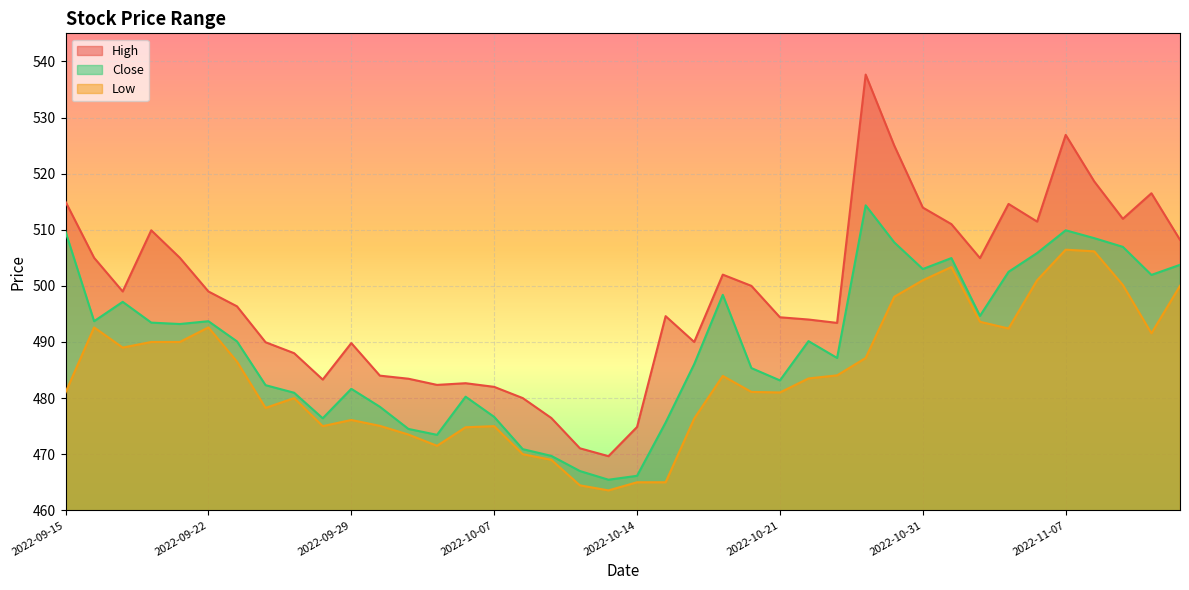

How many lines are shown in the chart?

3